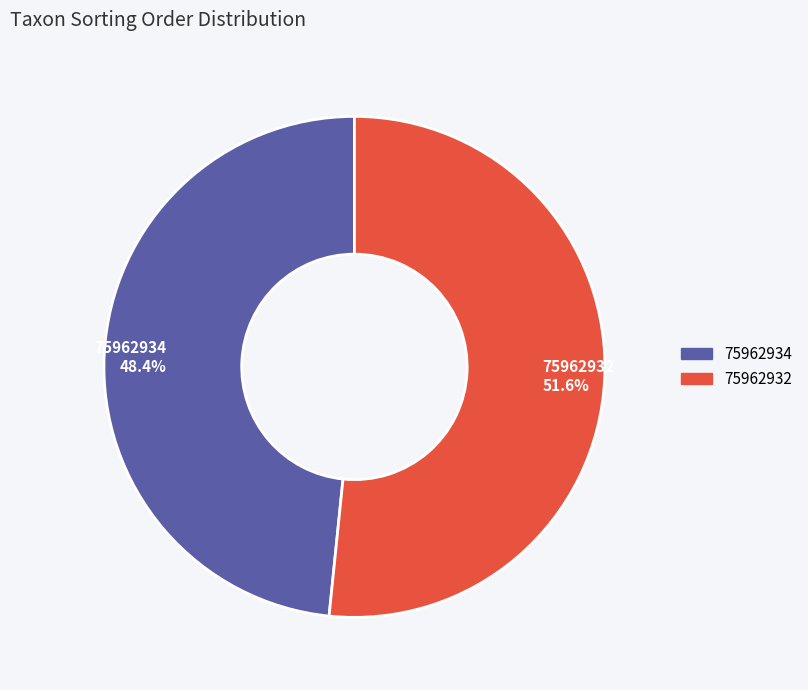

How many segments does this pie chart have?

2